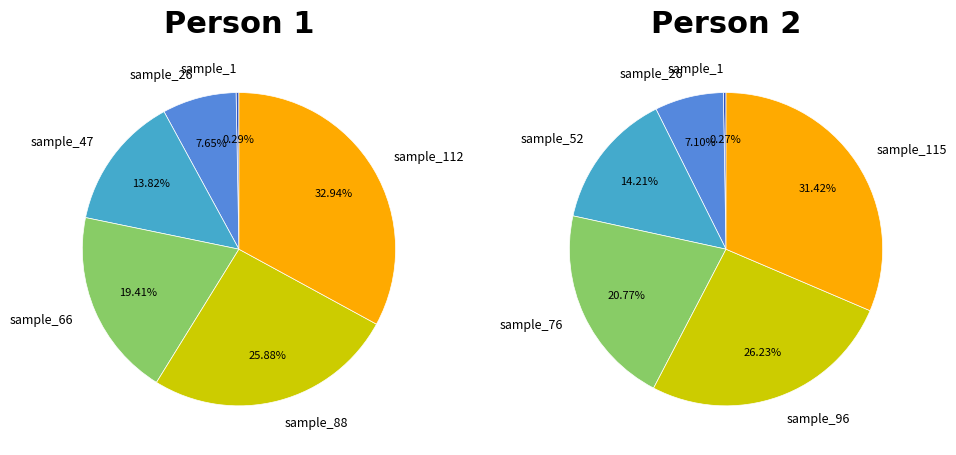

To the nearest percent, what is the difference between the 2 and 4 slice percentages?

12%